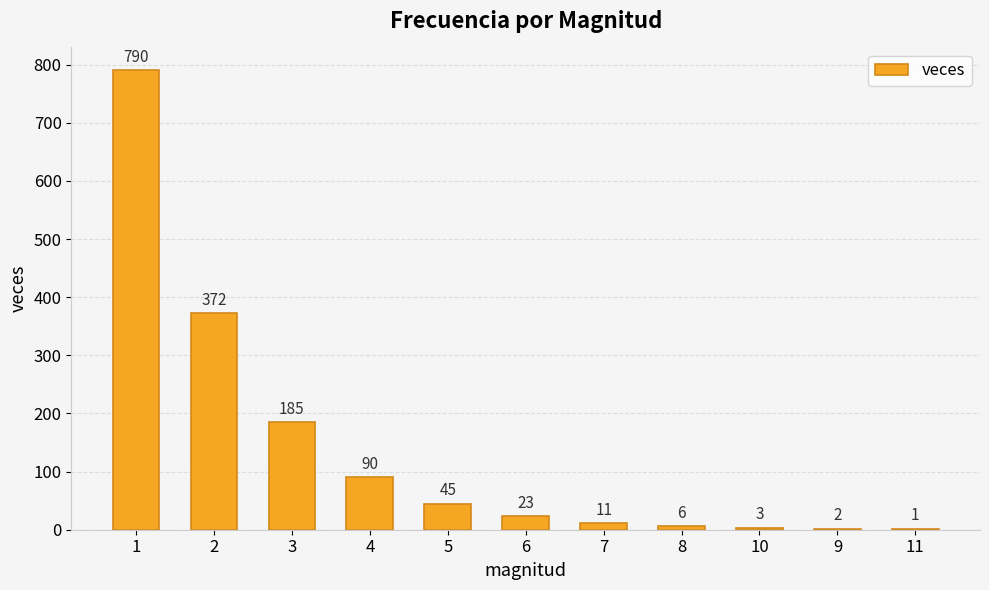

True or false: the data shows 510 at 2.

False